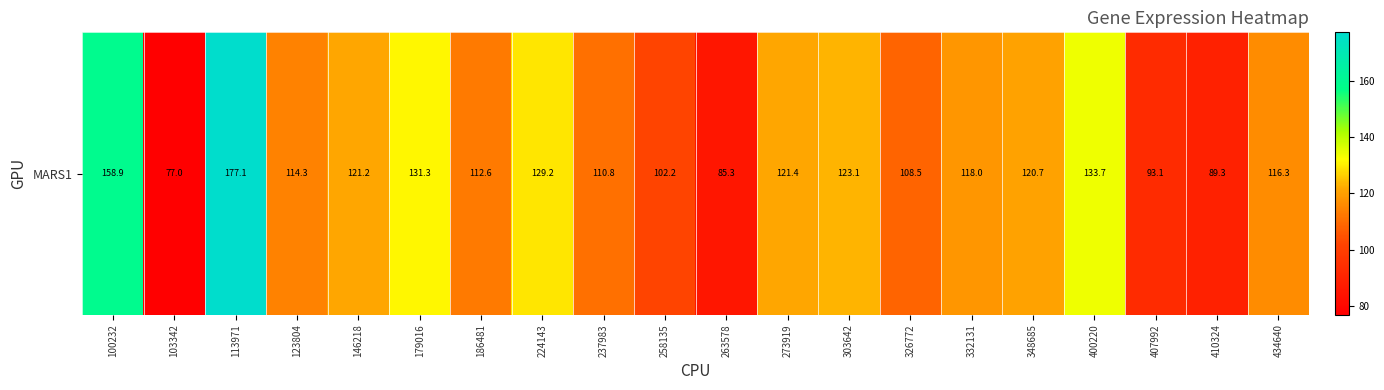

Reading right to left, extract all data points from this chart.

434640=116.3	410324=89.3	407992=93.1	400220=133.7	348685=120.7	332131=118.0	326772=108.5	303642=123.1	273919=121.4	263578=85.3	258135=102.2	237983=110.8	224143=129.2	186481=112.6	179016=131.3	146218=121.2	123804=114.3	113971=177.1	103342=77.0	100232=158.9